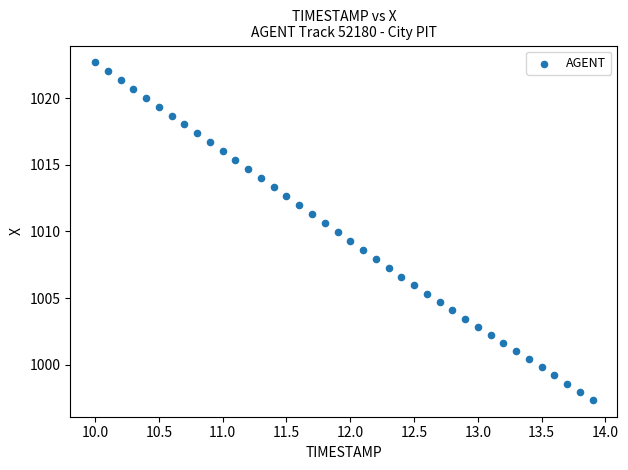

What is the range of Y values (max minus min)?

25.3